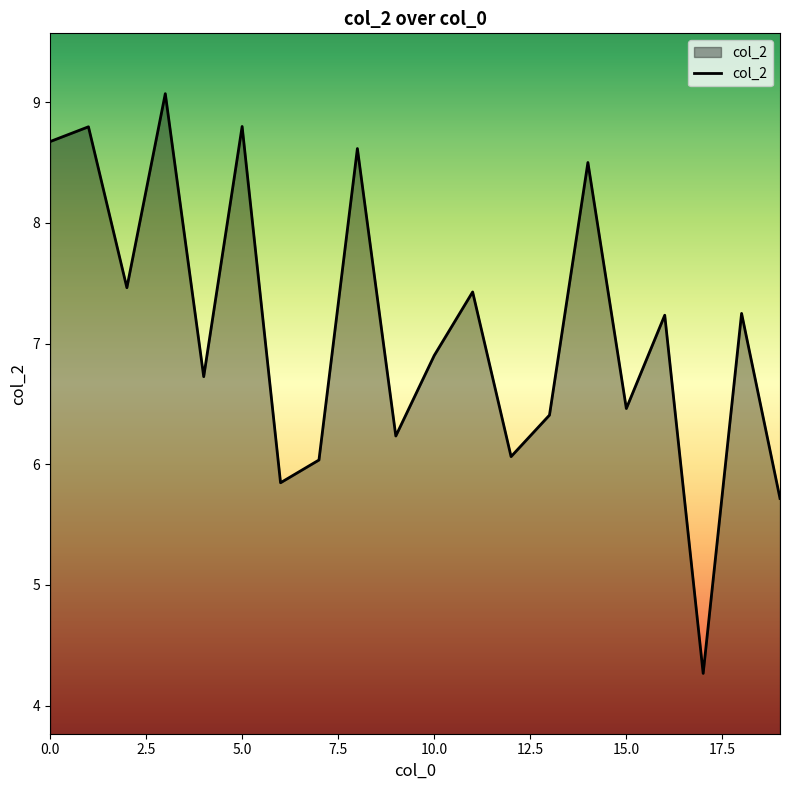

What is the maximum value shown in the chart?

9.1